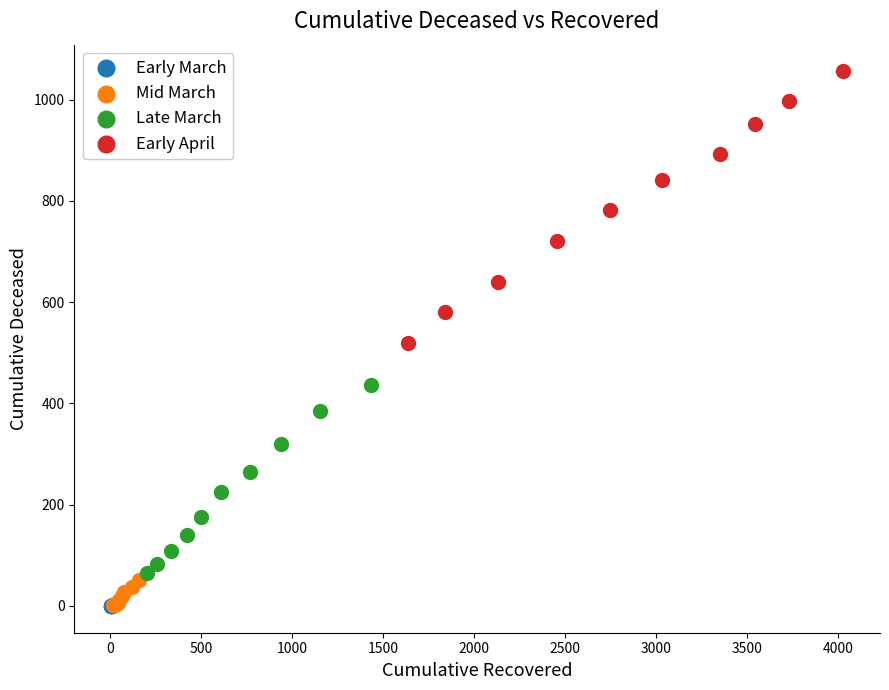

Which series contains the highest Y value?

Early April